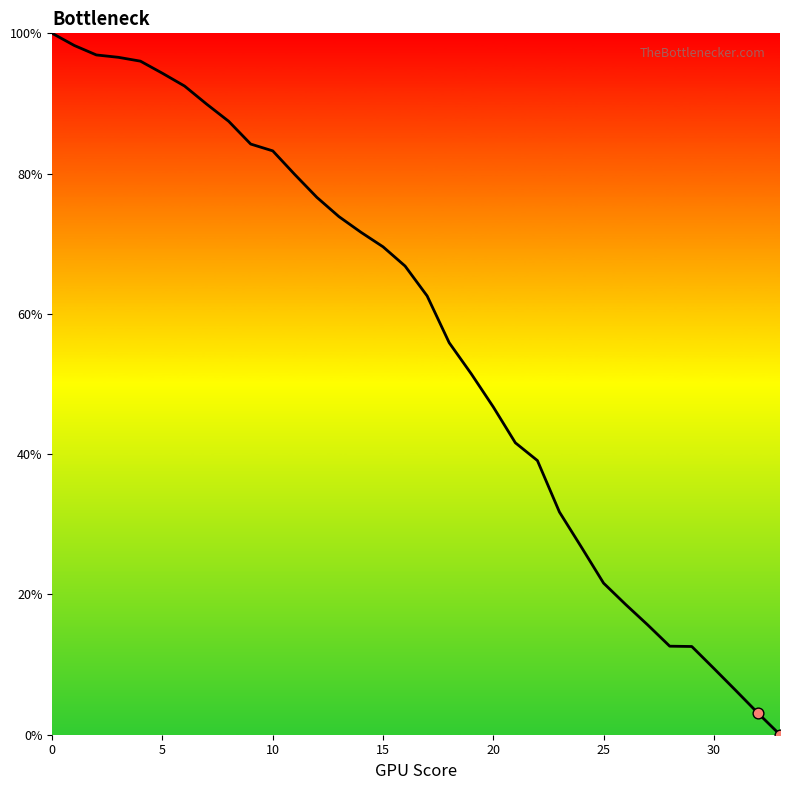

What is the greatest value displayed?

100.0